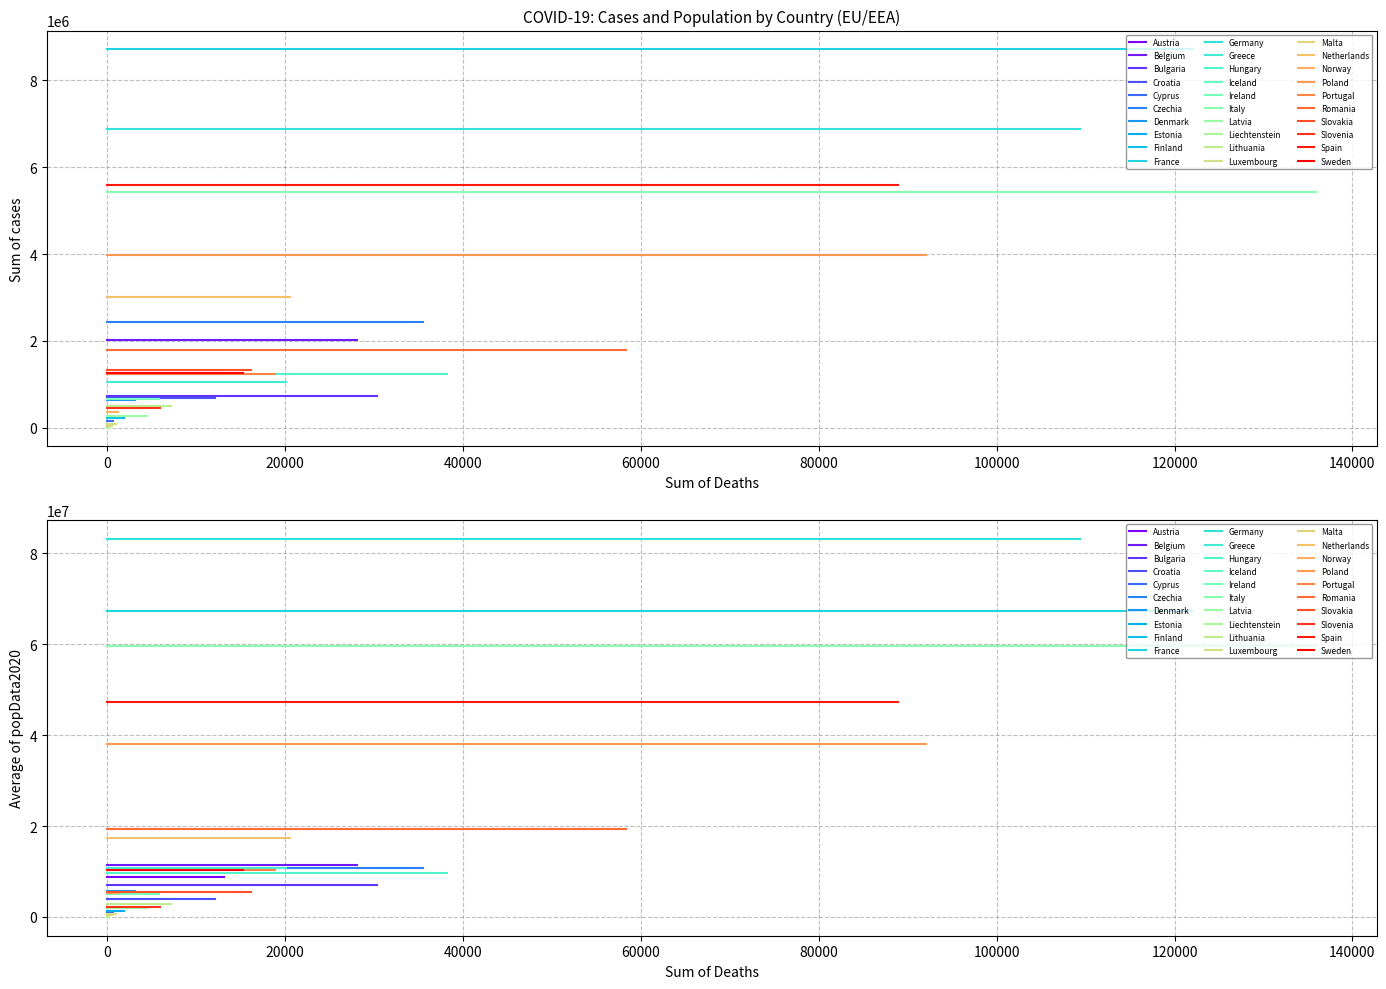

How many interior local valleys does the Sum of cases series have?

9